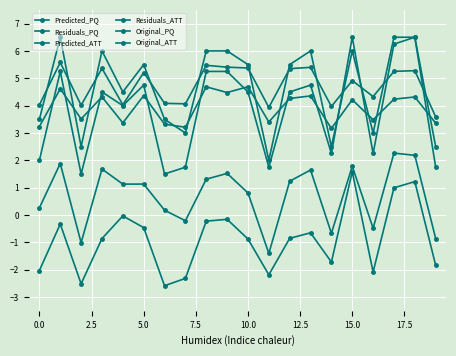

What is the maximum value for Original_ATT?

6.5